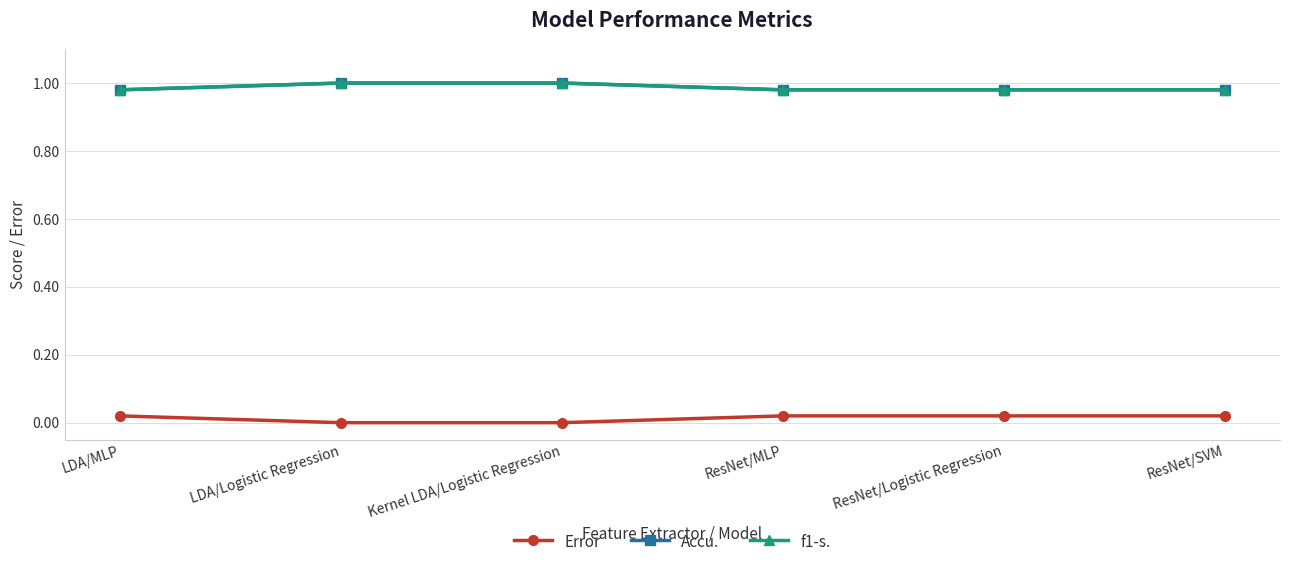

At how many categories does at least one series exceed 0?

6